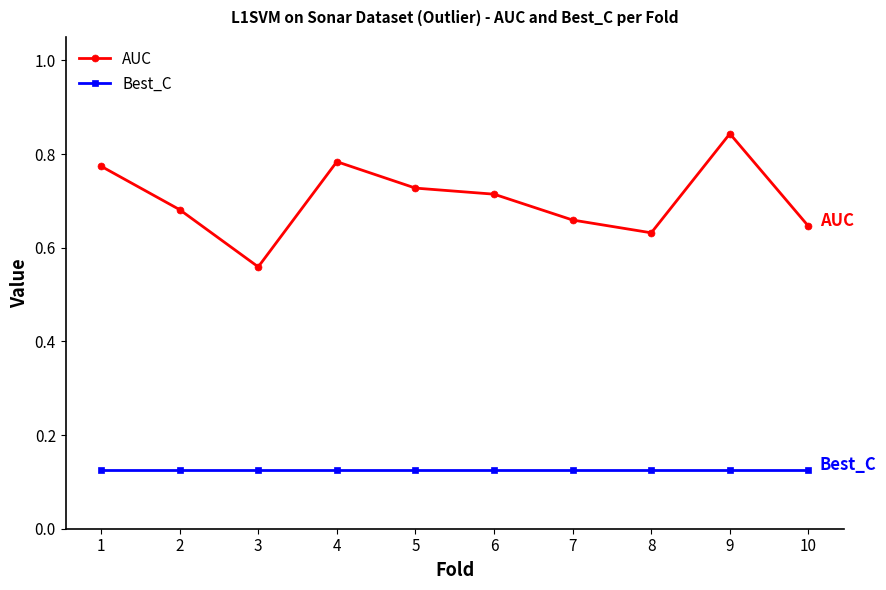

What is the difference between the maximum and minimum values in the AUC series?

0.3